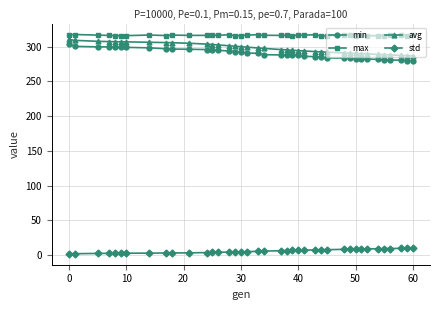

Which series has the largest total across all categories?

max